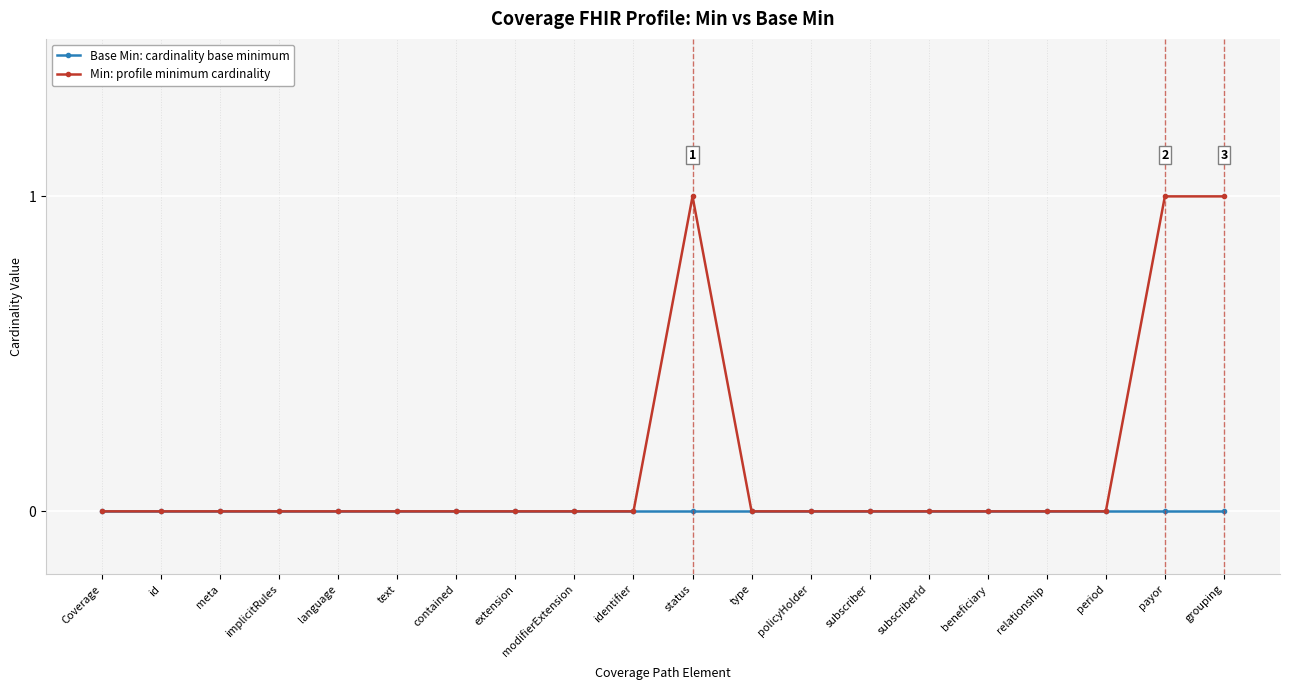

Reading right to left, transcribe all the data shown in this chart.

Base Min: cardinality base minimum: 0	0	0	0	0	0	0	0	0	0	0	0	0	0	0	0	0	0	0	0
Min: profile minimum cardinality: 1	1	0	0	0	0	0	0	0	1	0	0	0	0	0	0	0	0	0	0